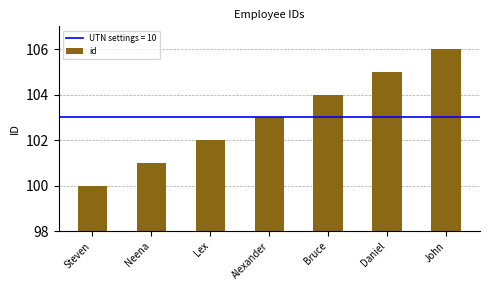

Rank the categories by value from highest to lowest.

John, Daniel, Bruce, Alexander, Lex, Neena, Steven